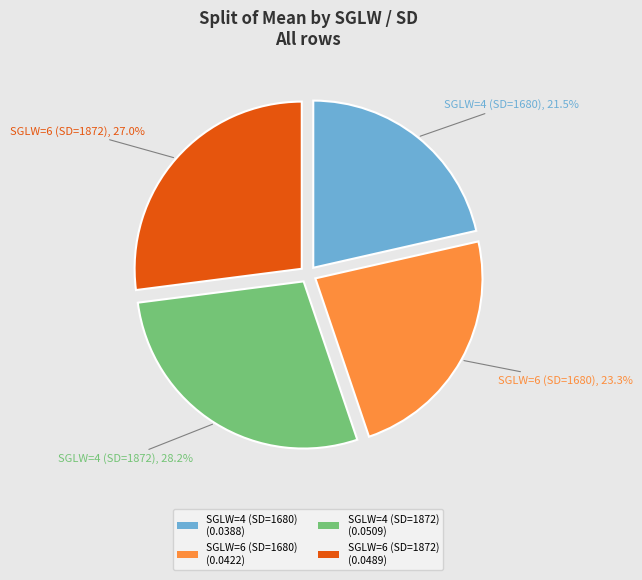

Is there any slice that represents more than half of the pie?

No